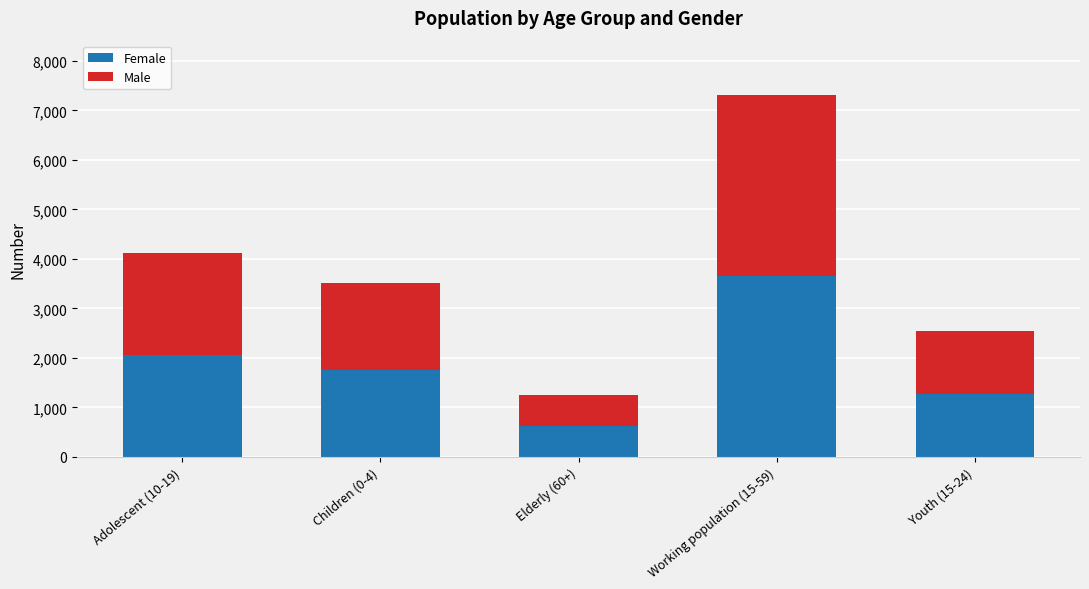

At which category is the sum across all series the highest?

Working population (15-59)